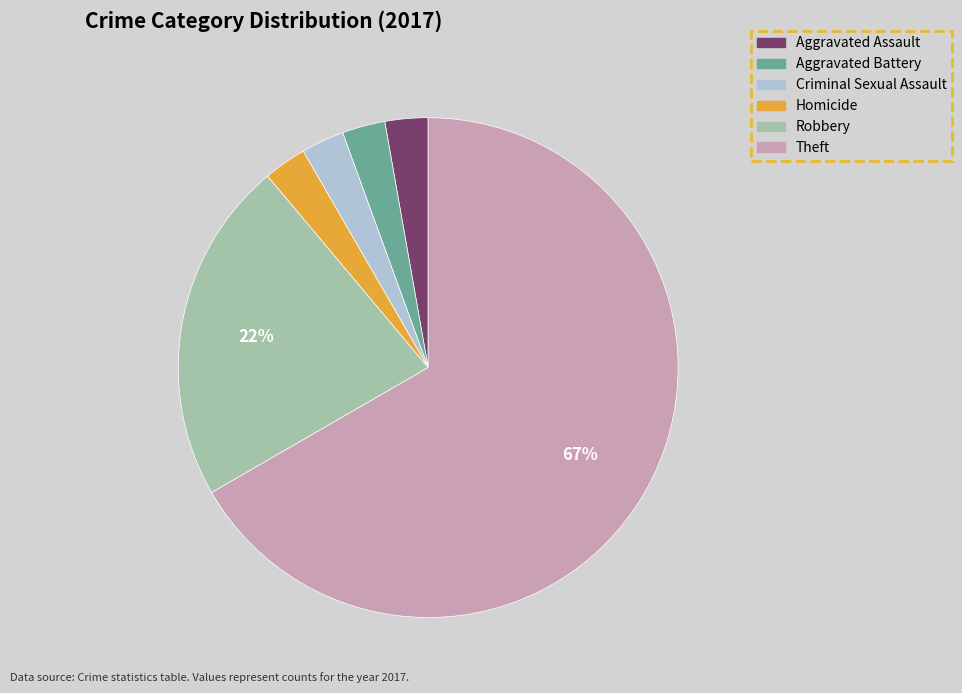

How many segments does this pie chart have?

6